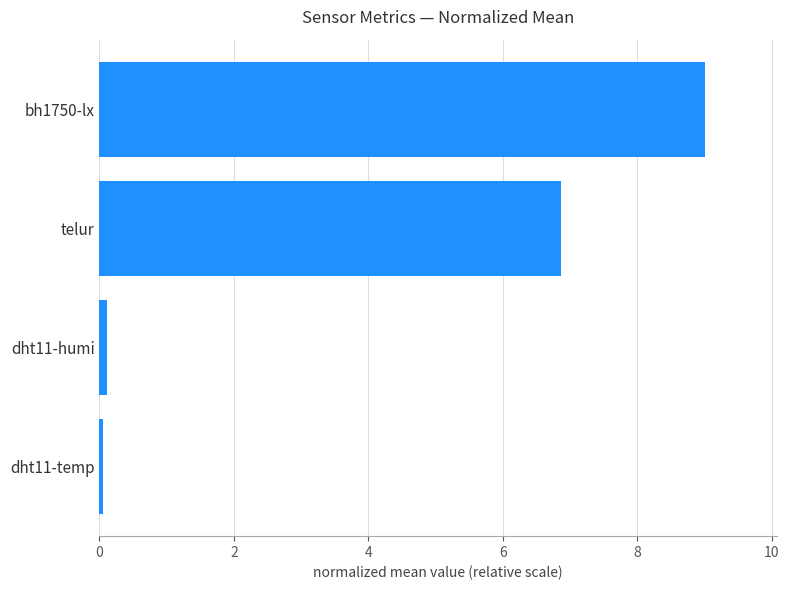

What is the average value?

4.0